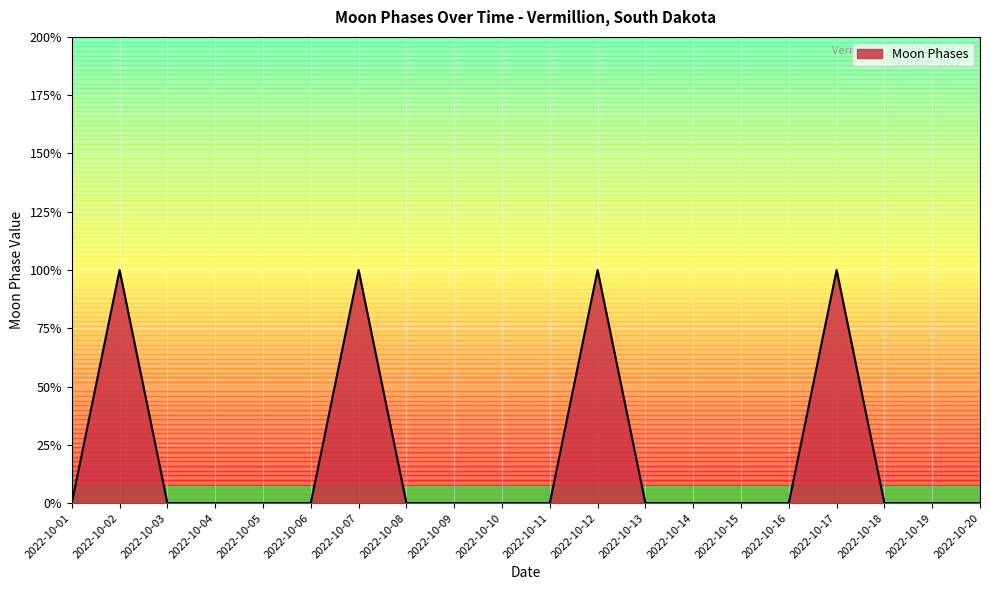

Rank the categories by value from highest to lowest.

2022-10-02, 2022-10-07, 2022-10-12, 2022-10-17, 2022-10-01, 2022-10-03, 2022-10-04, 2022-10-05, 2022-10-06, 2022-10-08, 2022-10-09, 2022-10-10, 2022-10-11, 2022-10-13, 2022-10-14, 2022-10-15, 2022-10-16, 2022-10-18, 2022-10-19, 2022-10-20